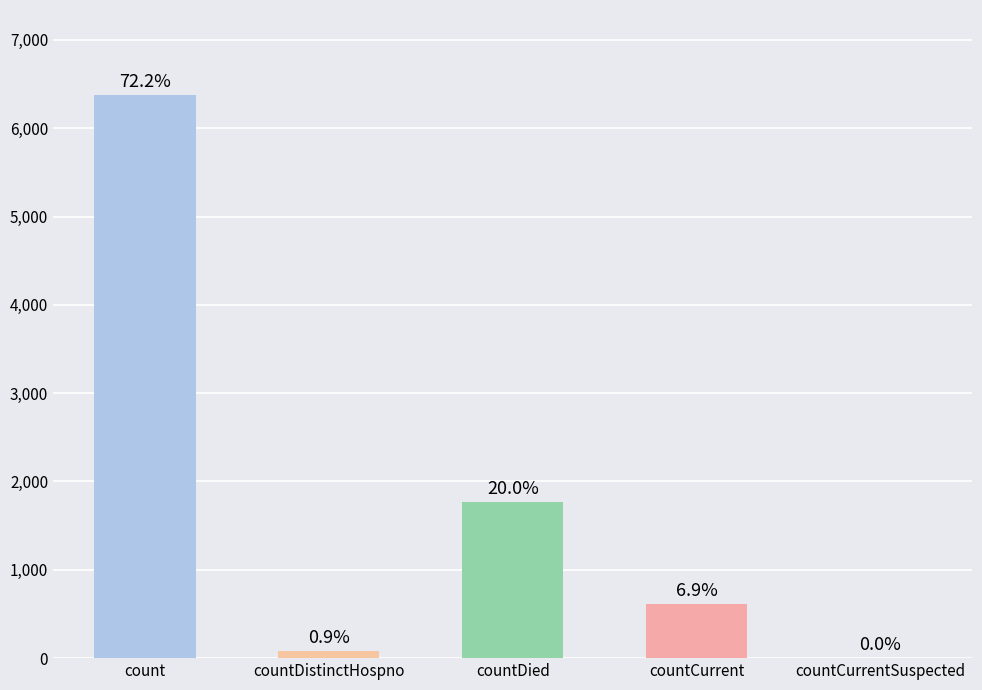

How many categories are shown in the chart?

5